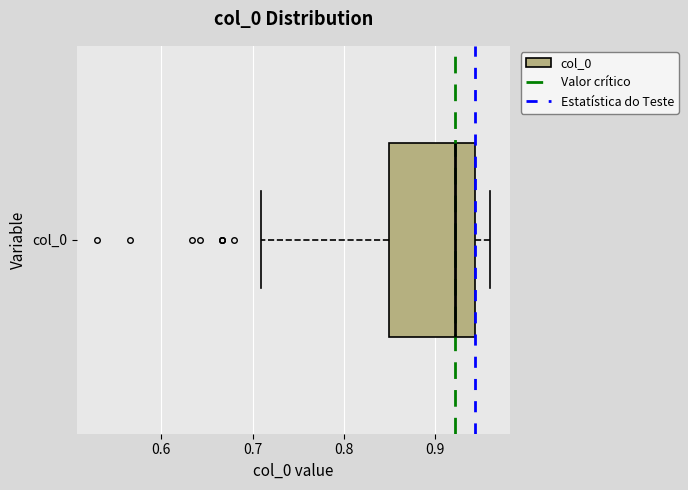

Read this box plot against the x-axis: the position of the median line, the range covered by the box, and the ends of both whiskers. The values are not printed on the chart, so give them approximately, as read against the axis.

median 0.92, box 0.85 to 0.94, whiskers 0.71 to 0.96